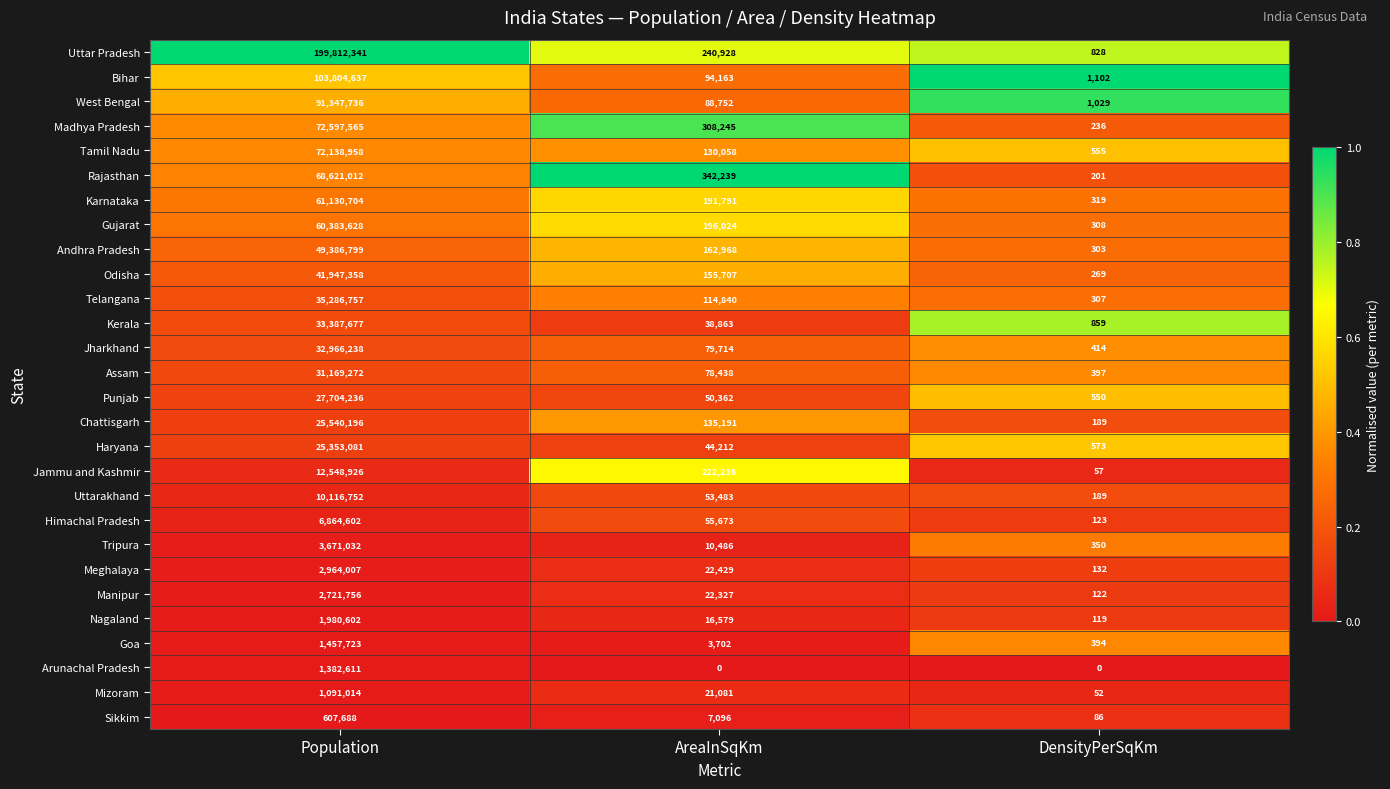

Is it true that Madhya Pradesh equals 156846 at AreaInSqKm?

False